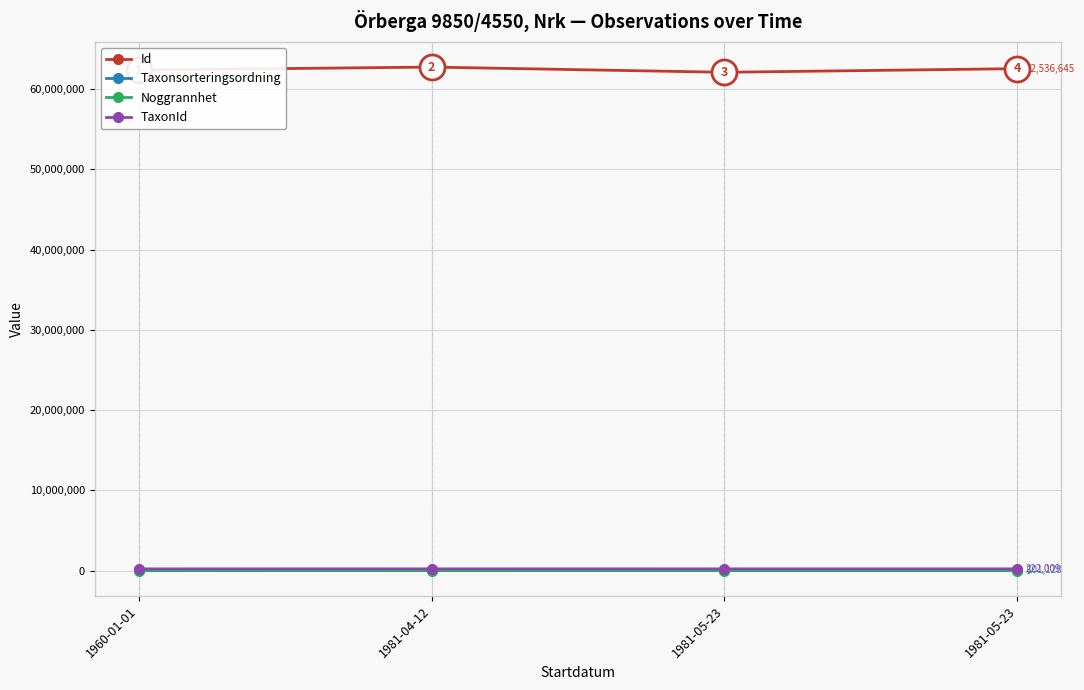

Which series has the largest total across all categories?

Id